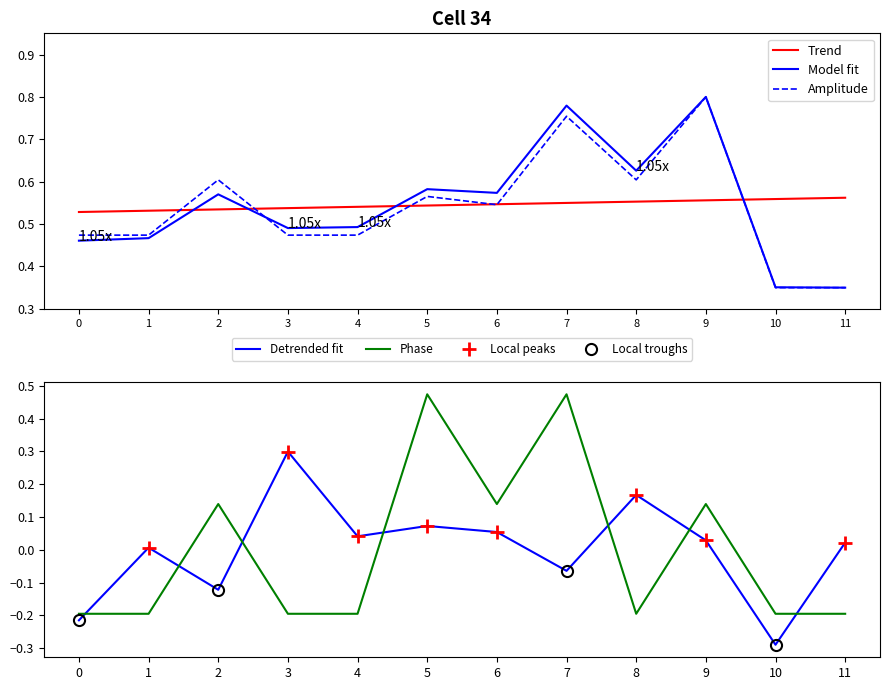

Is the value of Model fit at 8 greater than the value of Trend at 11?

Yes